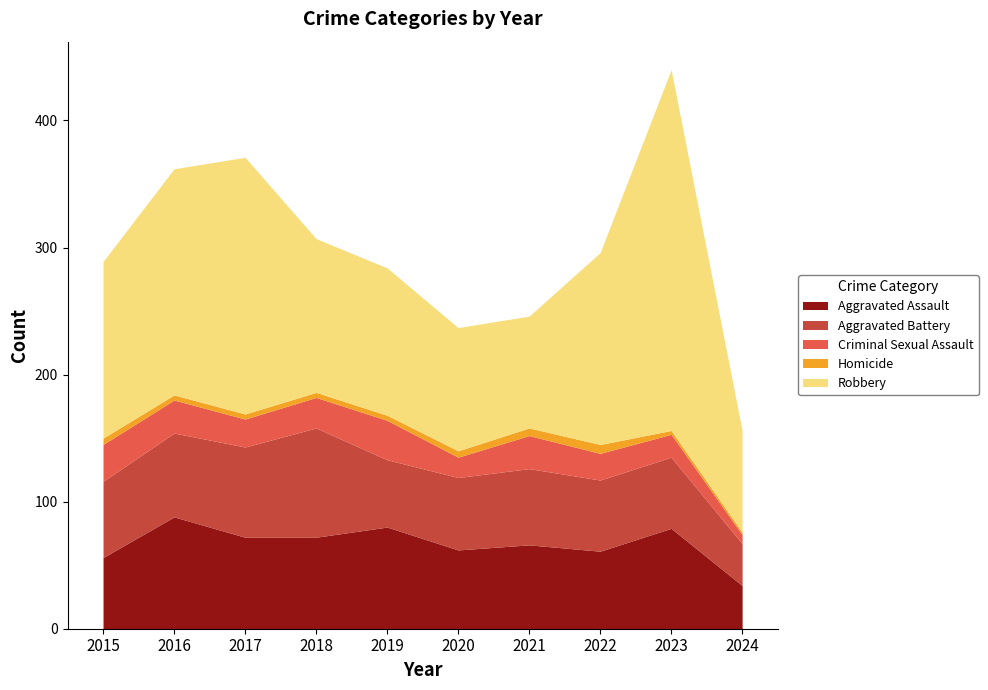

Which category has the lowest value in the Criminal Sexual Assault series?

2024